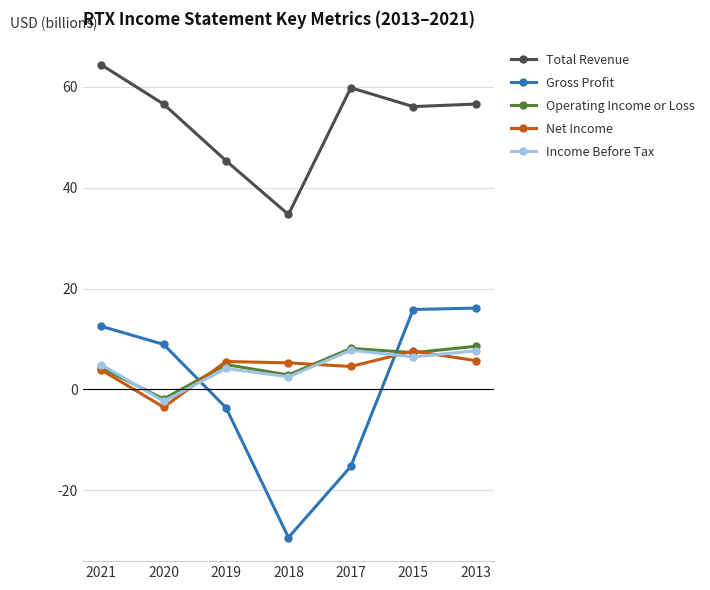

At which category does Total Revenue reach its first local peak?

2017